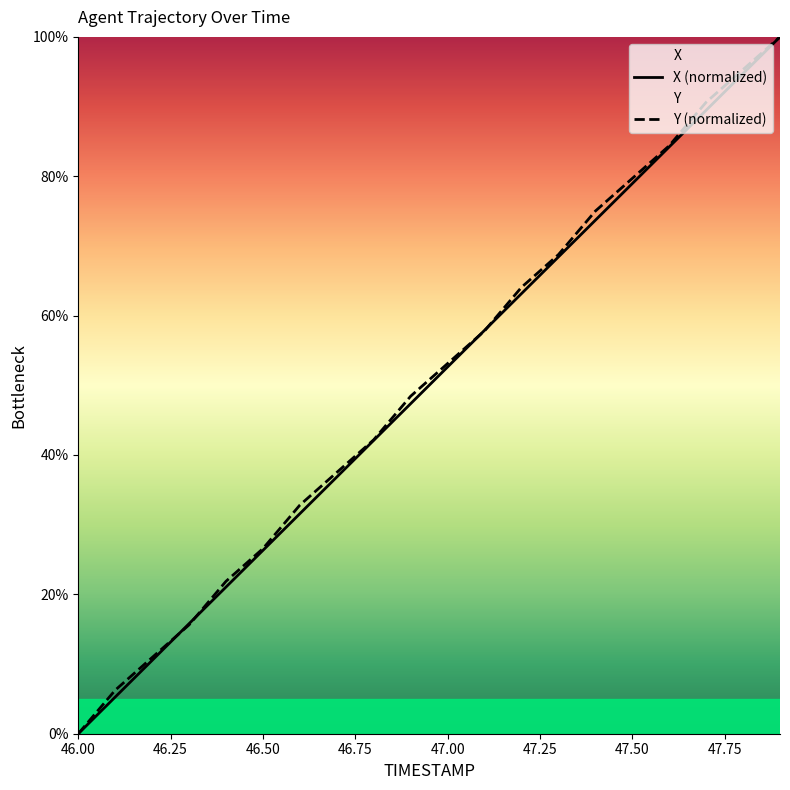

What position from the right is 47.9?

1